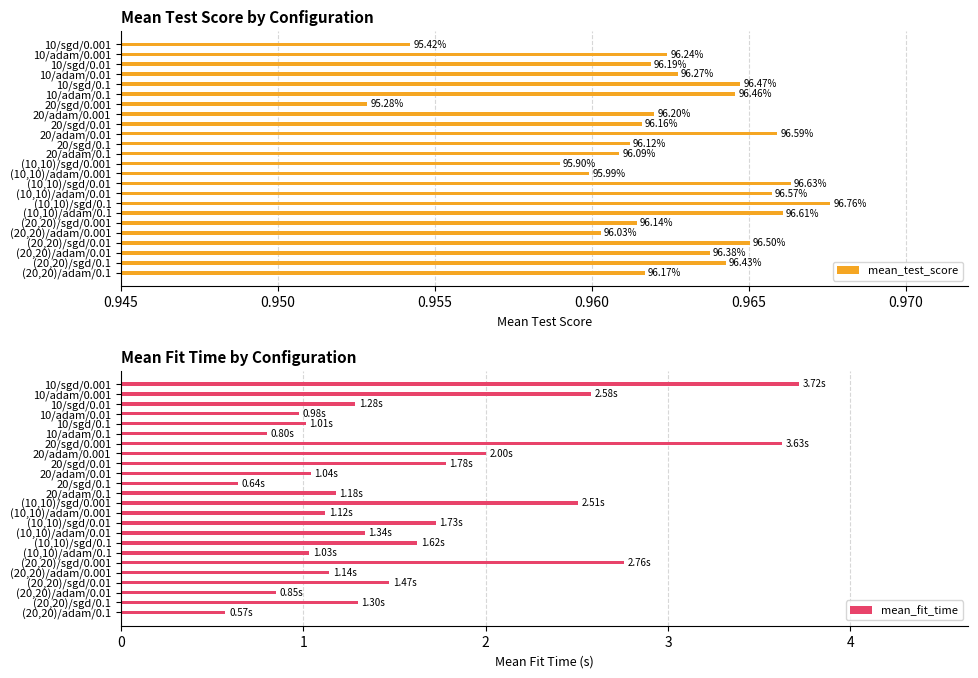

What is the sum of all mean_fit_time values?

38.1